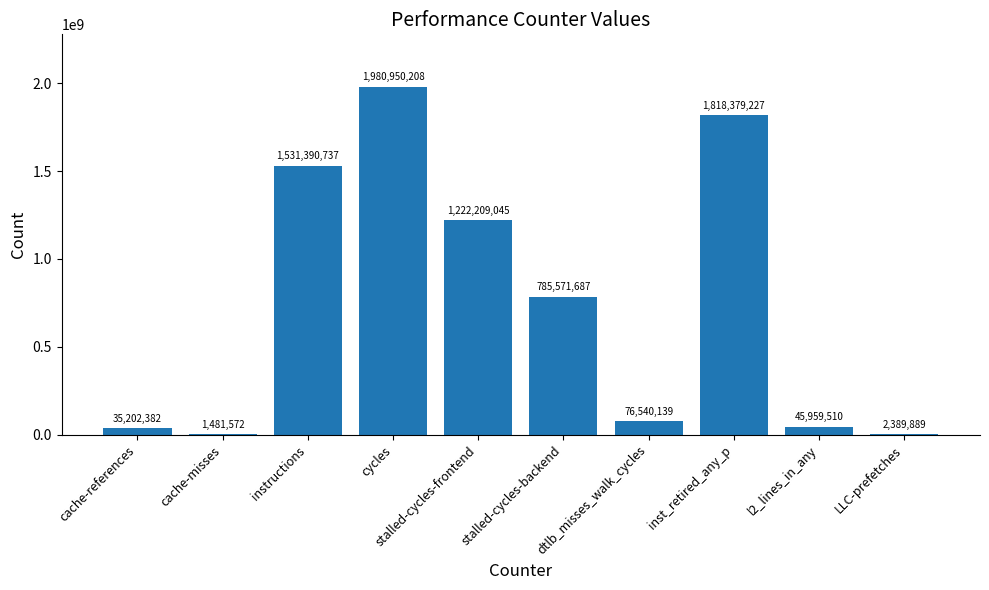

Where does the data first go above 785571687?

instructions